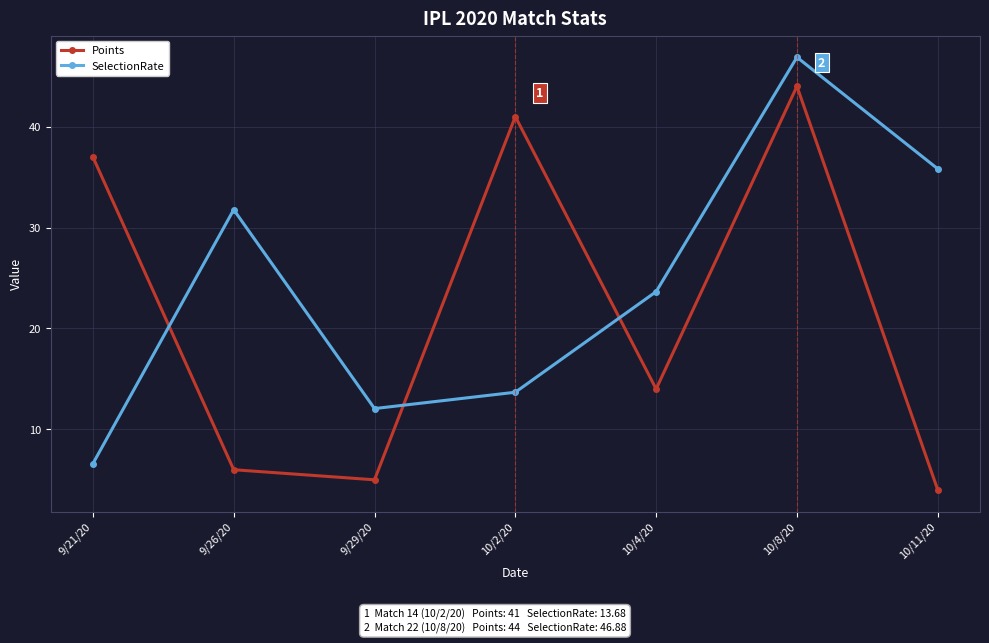

What is the sum of all SelectionRate values?

170.5